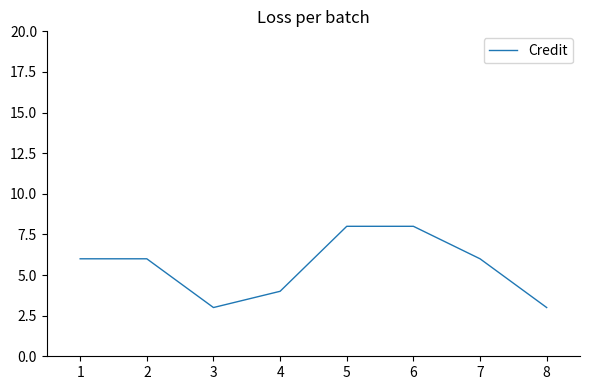

What is the change in value from 4 to 5?

+4